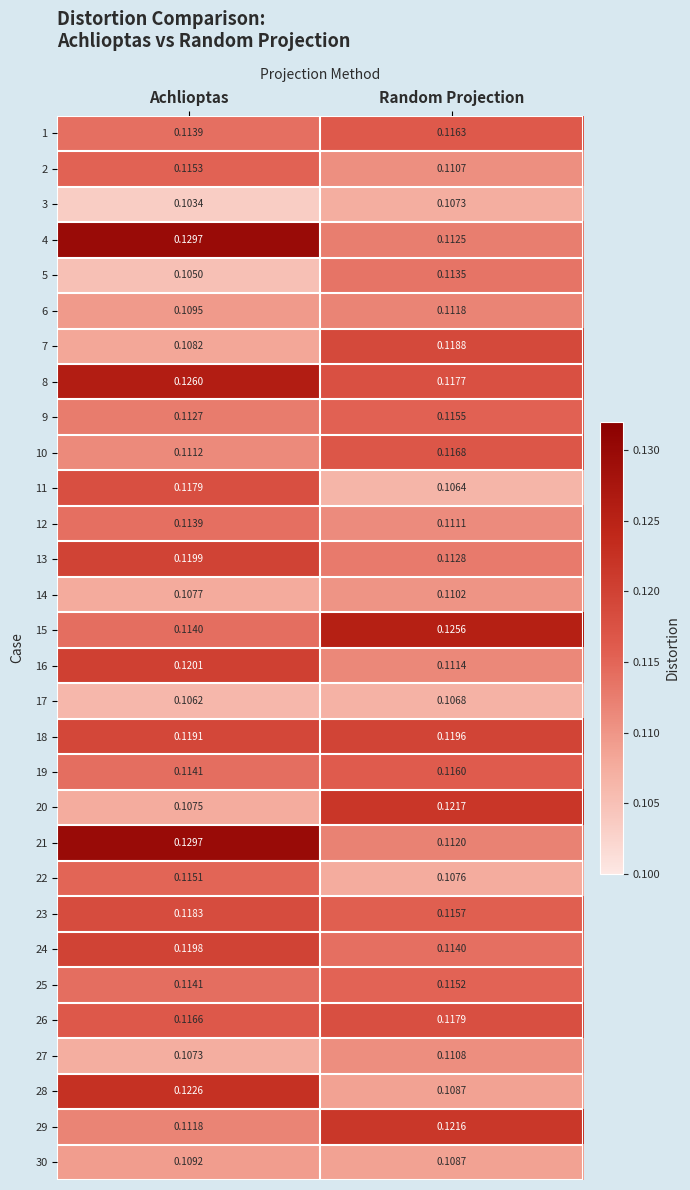

Which series has the largest total across all categories?

8